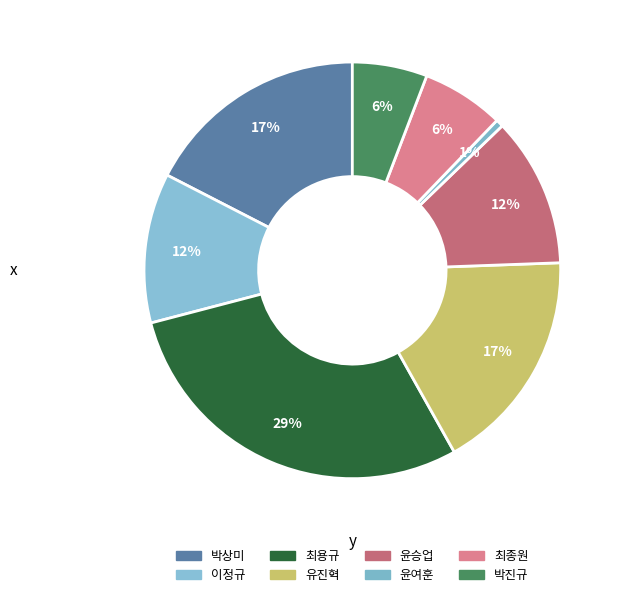

Is there any slice that represents more than half of the pie?

No